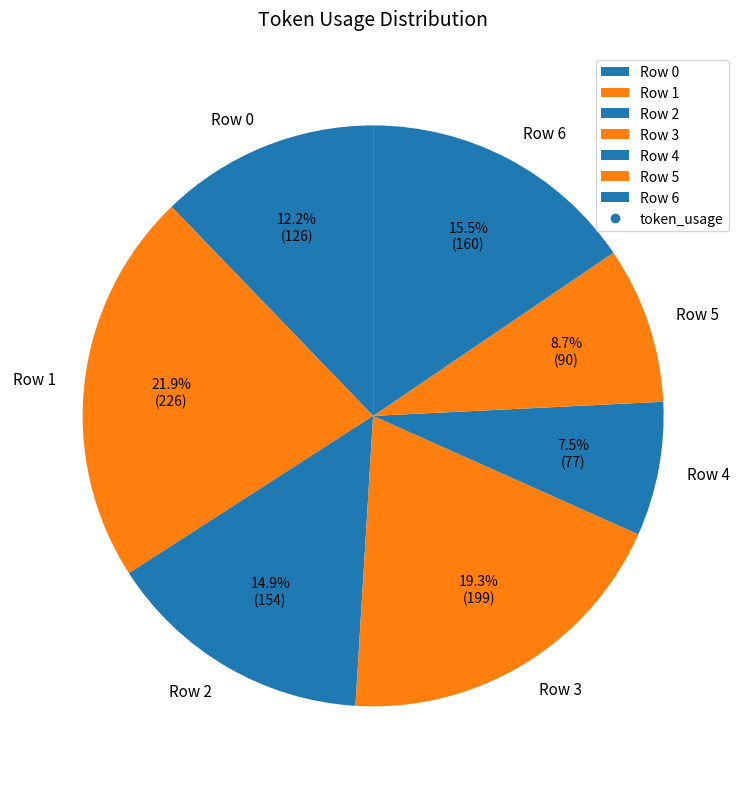

What percentage is the Row 1 slice, to the nearest percent?

22%